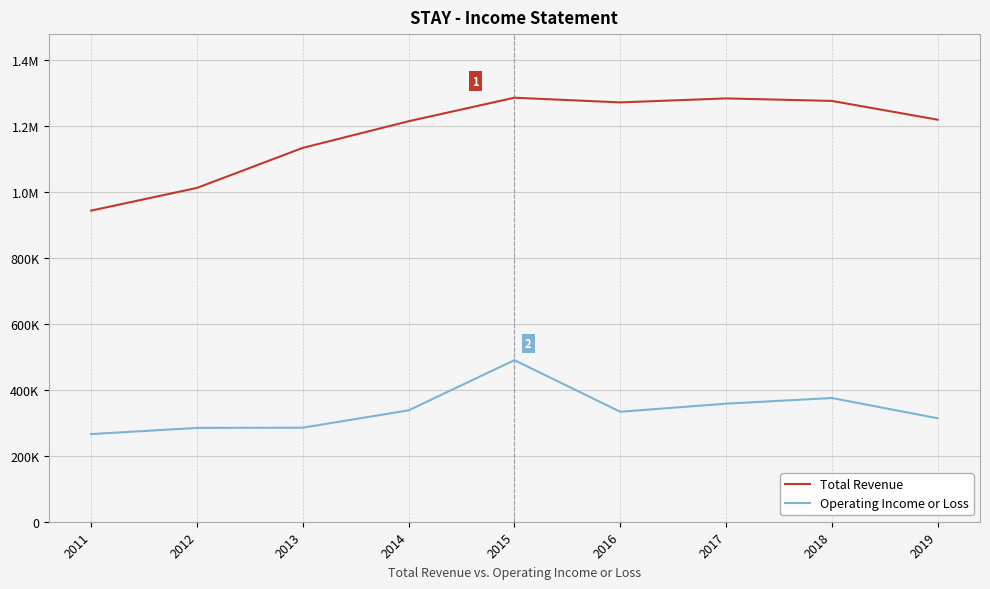

What is the maximum value for Operating Income or Loss?

489600